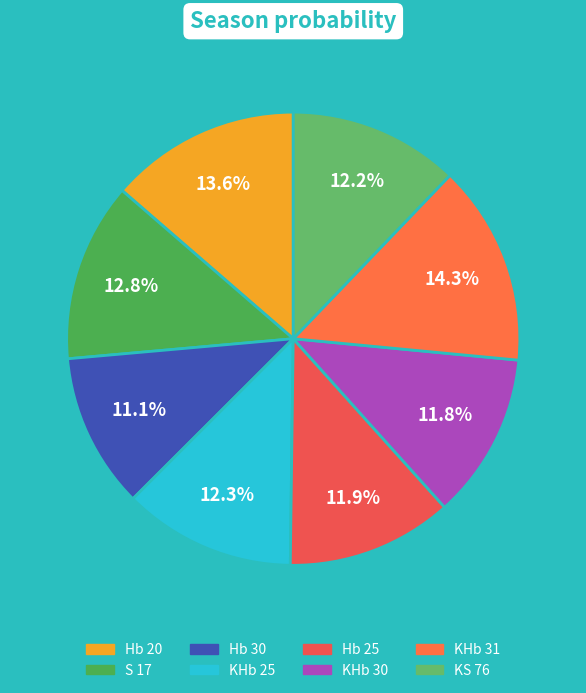

How many slices are in this pie chart?

8